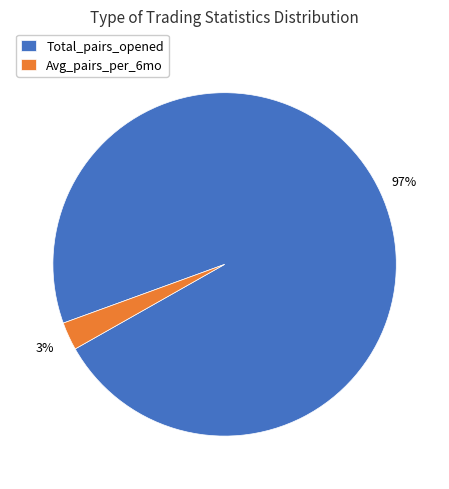

What is the smallest slice in the pie chart?

Avg_pairs_per_6mo